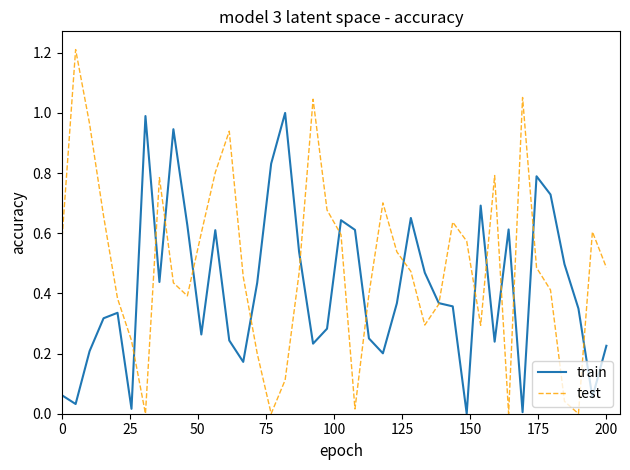

List the series in order of their overall mean, lowest first.

train, test